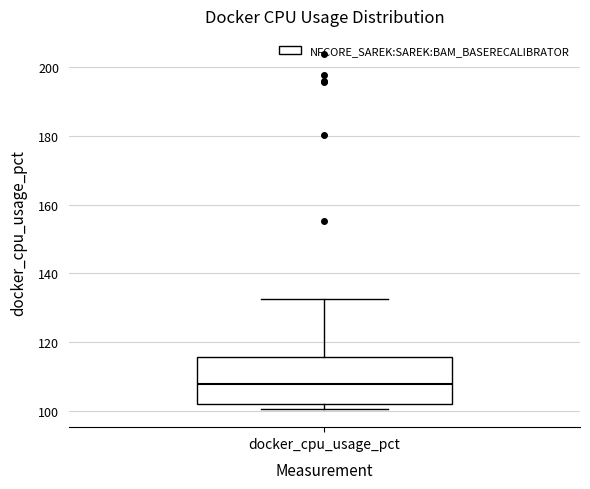

Read this box plot against the y-axis: the position of the median line, the range covered by the box, and the ends of both whiskers. The values are not printed on the chart, so give them approximately, as read against the axis.

median 108, box 102 to 116, whiskers 100 to 132